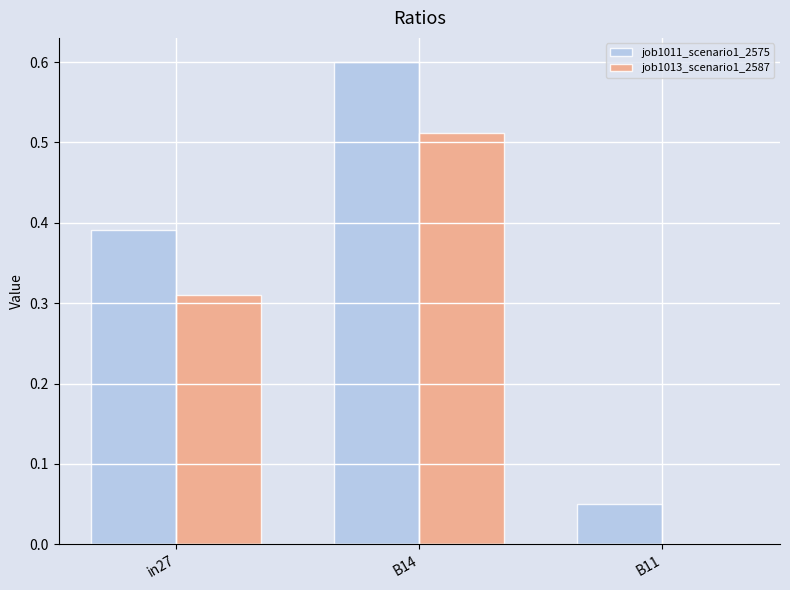

Which category has the highest value in the job1011_scenario1_2575 series?

B14